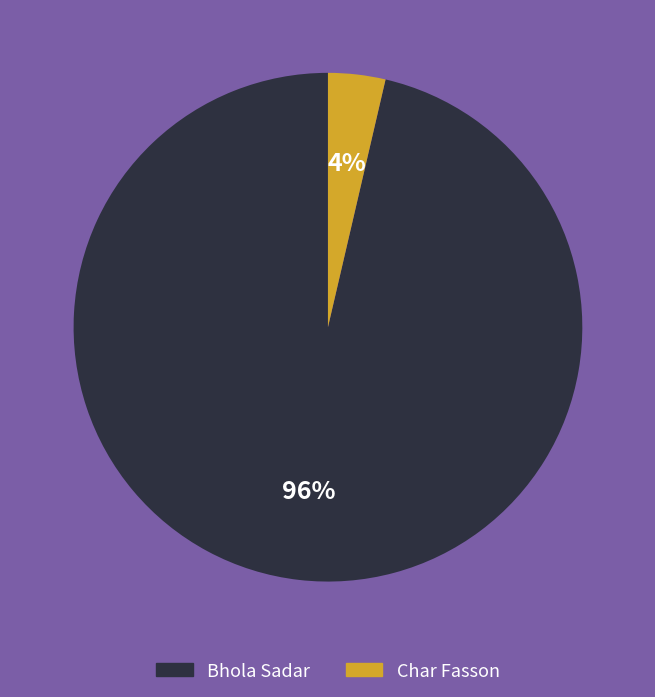

To the nearest percent, what is the average slice percentage?

50%